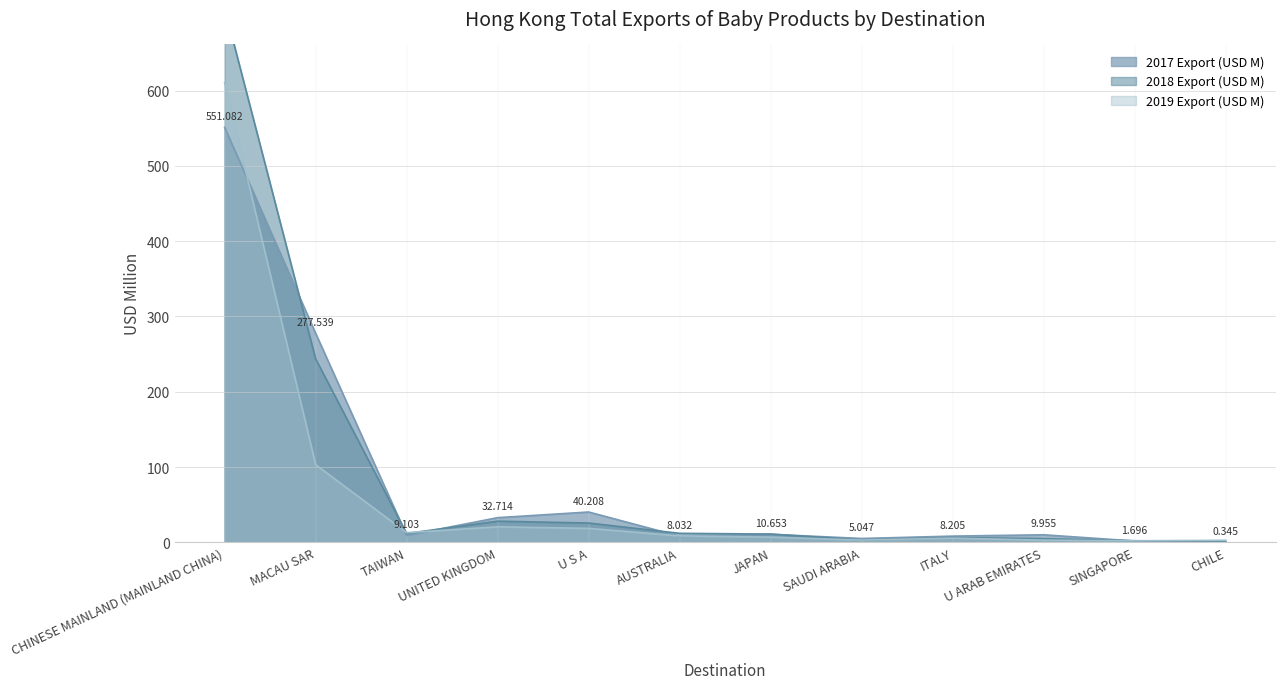

At which label does 2017 Export (USD M) first exceed 9?

CHINESE MAINLAND (MAINLAND CHINA)